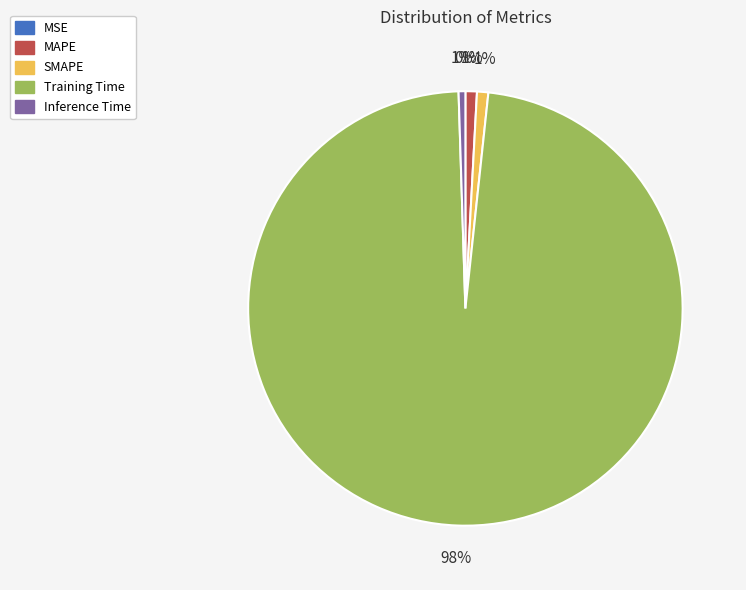

Does any single category account for the majority?

Yes